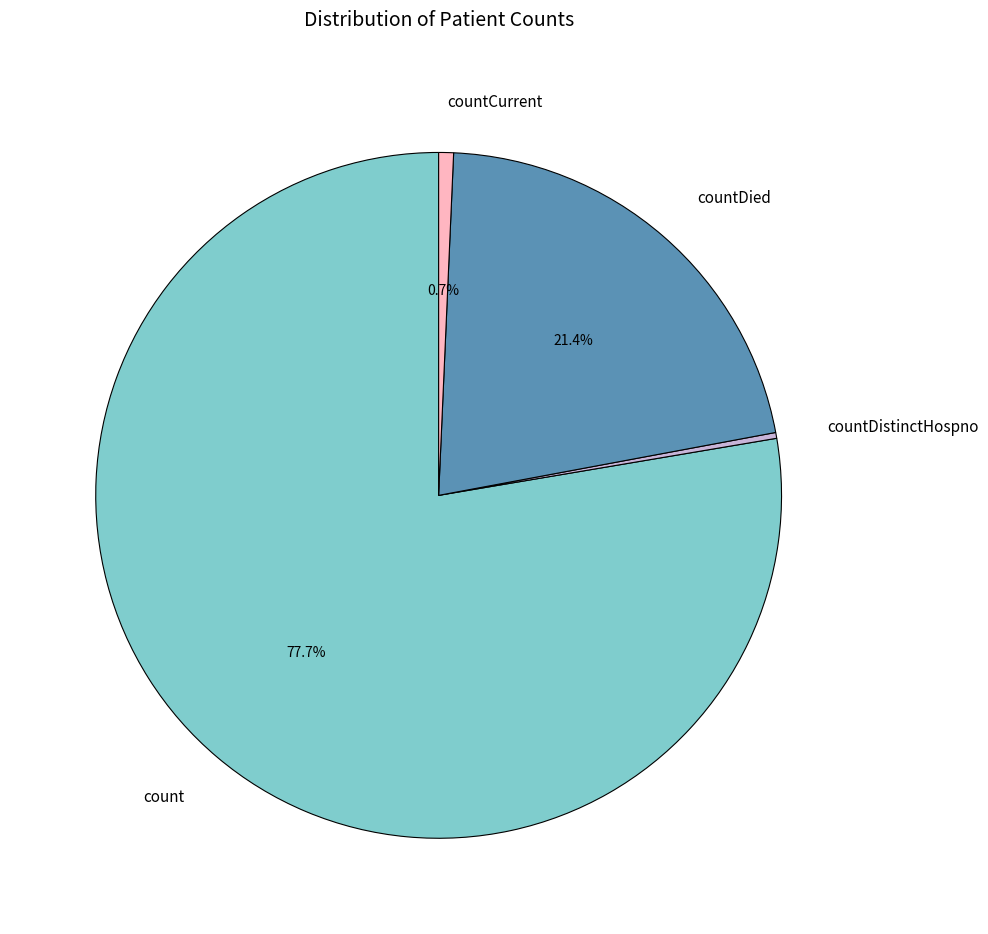

How much of the chart is everything except countDied?

78.6%